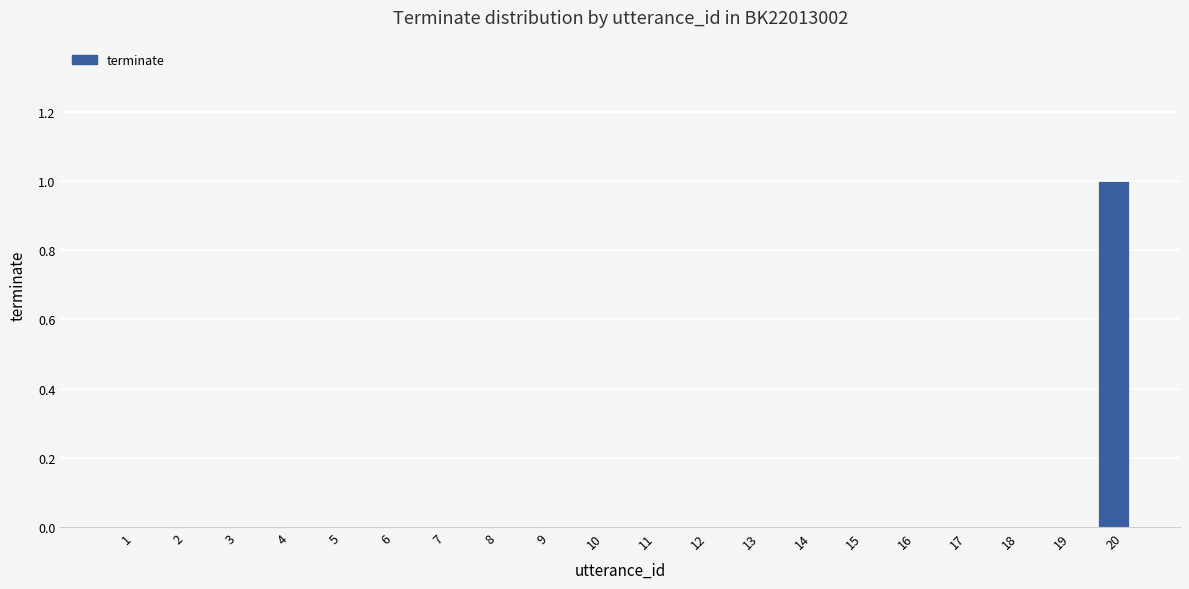

How many data points does each series have?

20